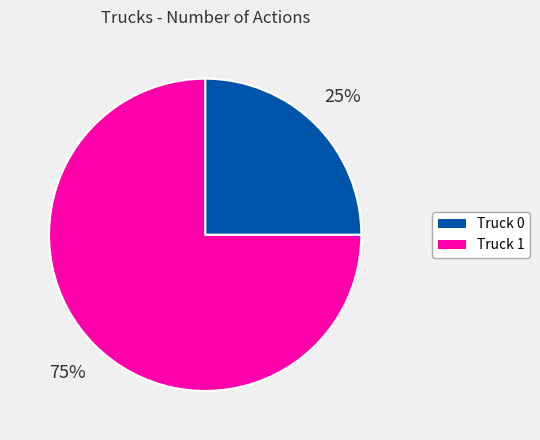

Combined, do Truck 1 and Truck 0 account for over 50%?

Yes